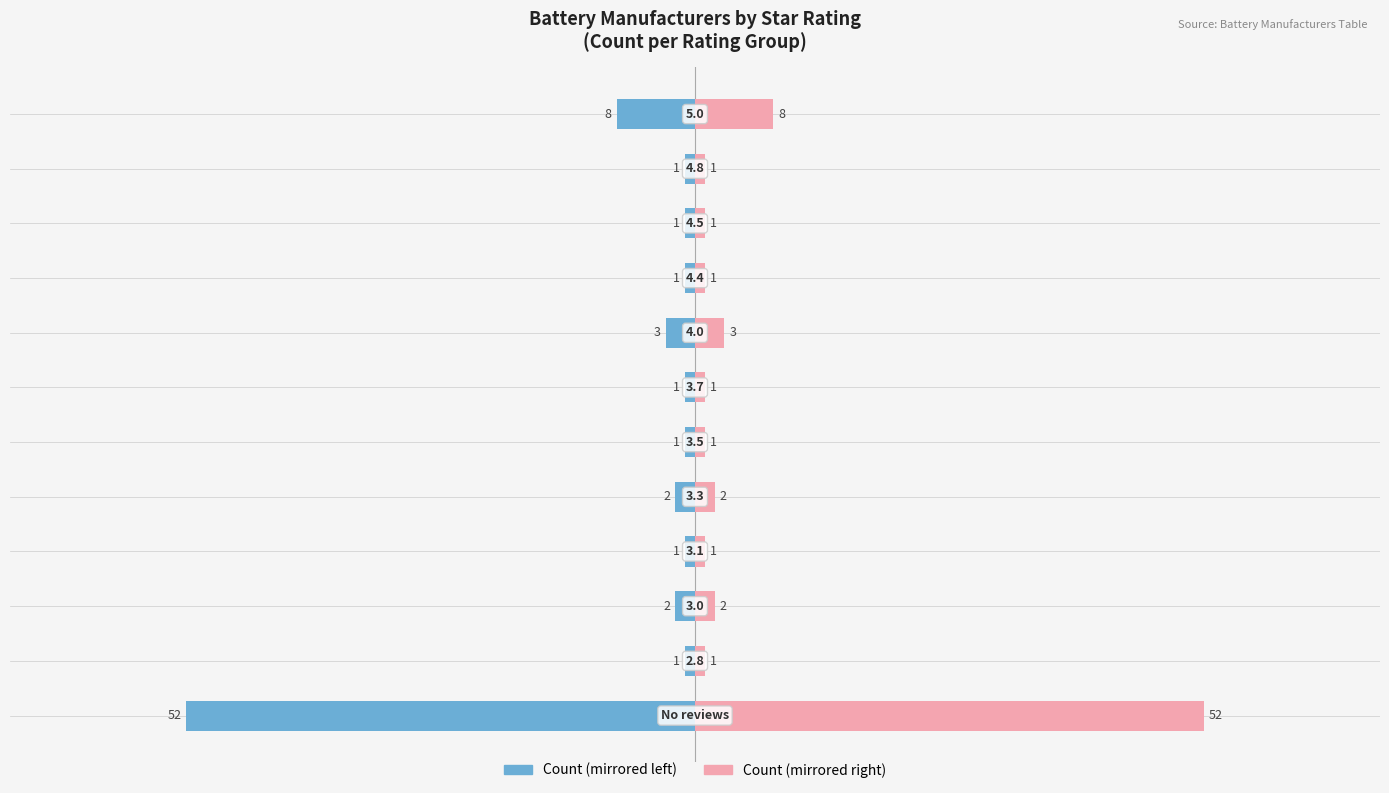

How many data points in Count (right) are above 1?

5